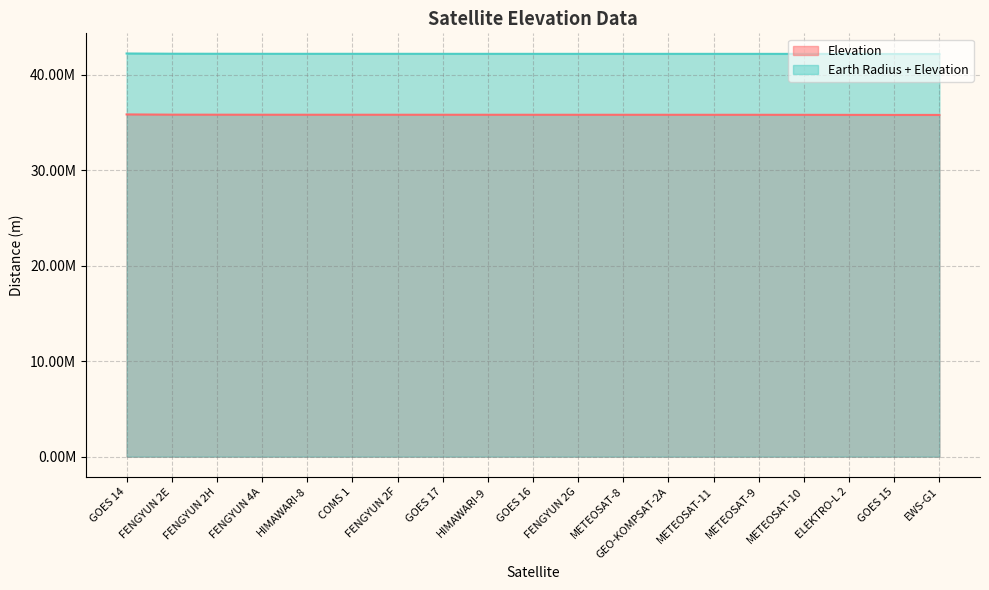

What is the difference between the maximum and second lowest values in the Elevation series?

52196.3